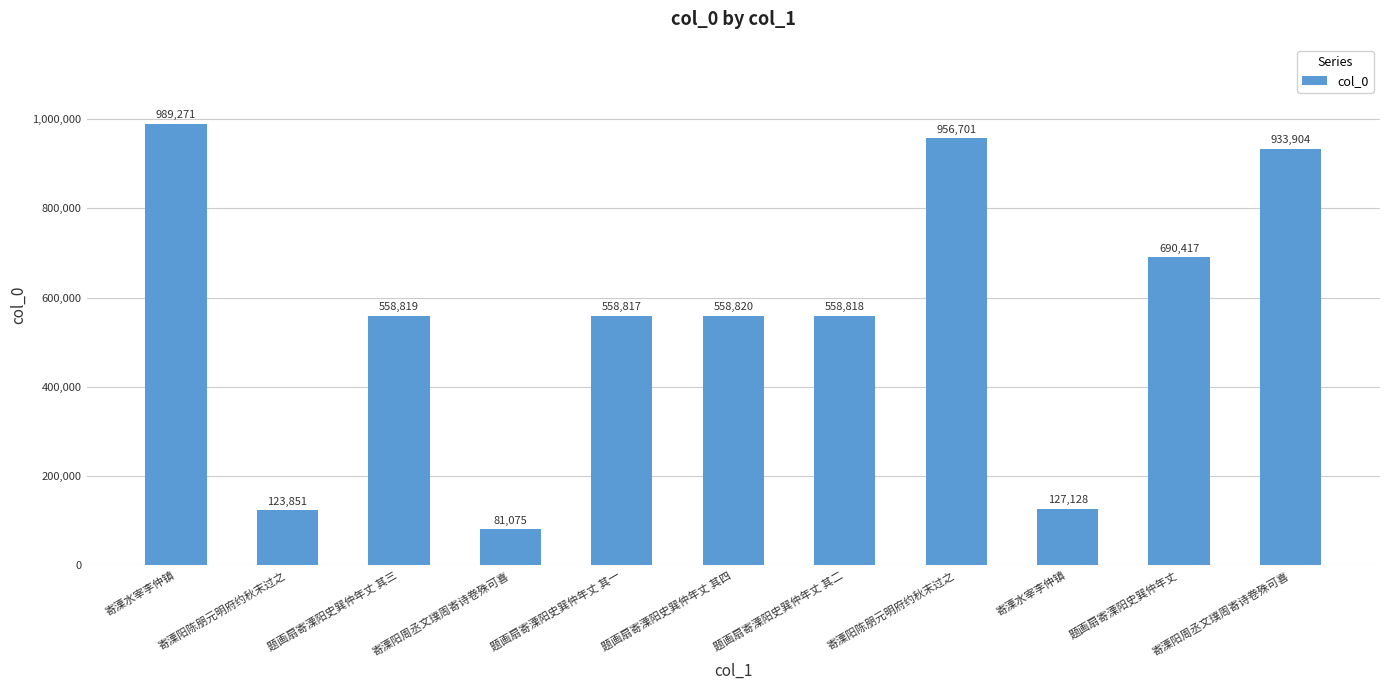

Where is the data nearest to the value 535173?

题画扇寄溧阳史巽仲年丈 其一